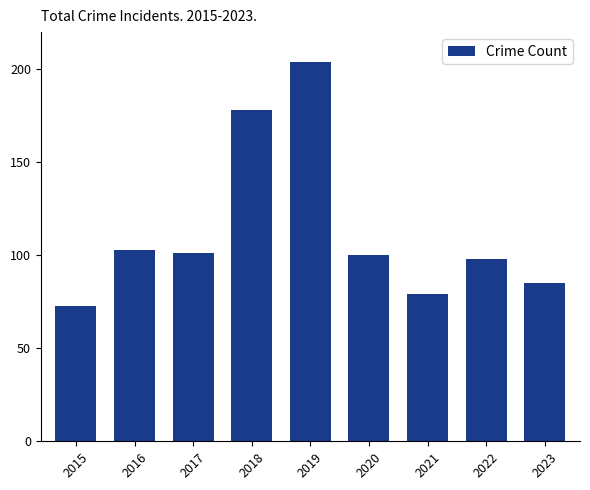

Reading right to left, extract all data points from this chart.

2023=85	2022=98	2021=79	2020=100	2019=204	2018=178	2017=101	2016=103	2015=73